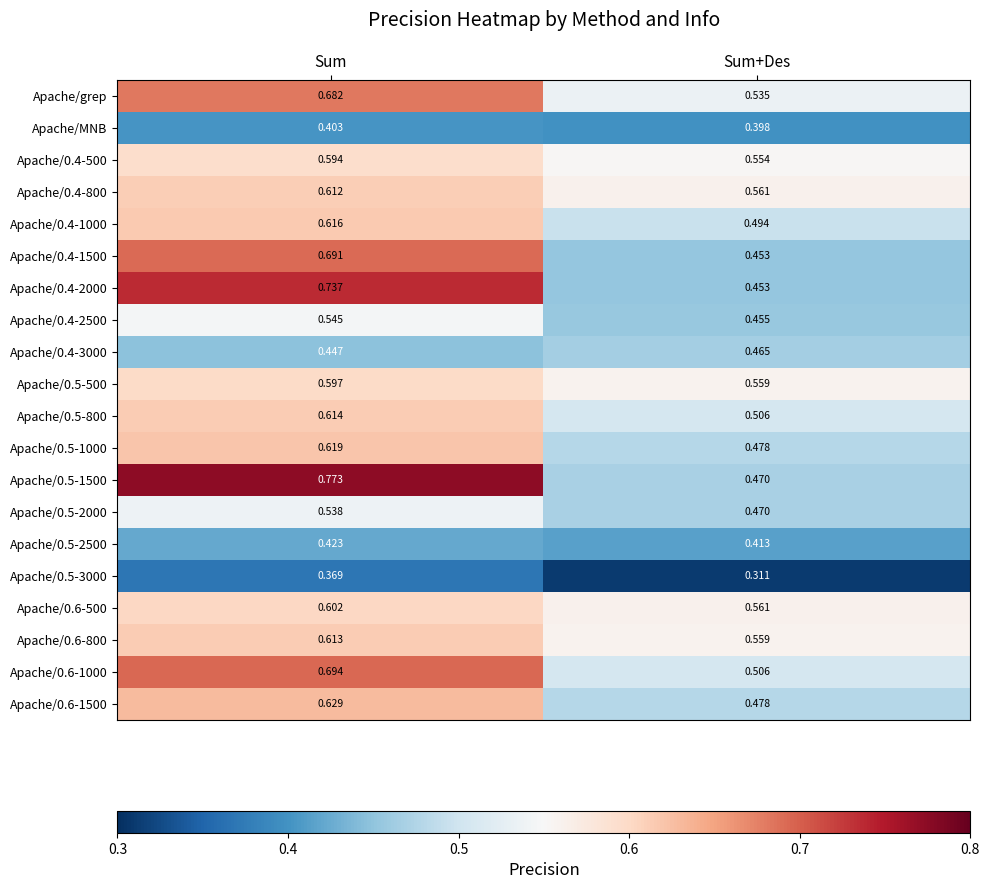

Where is Apache/0.4-1500 nearest to the value 0?

Sum+Des